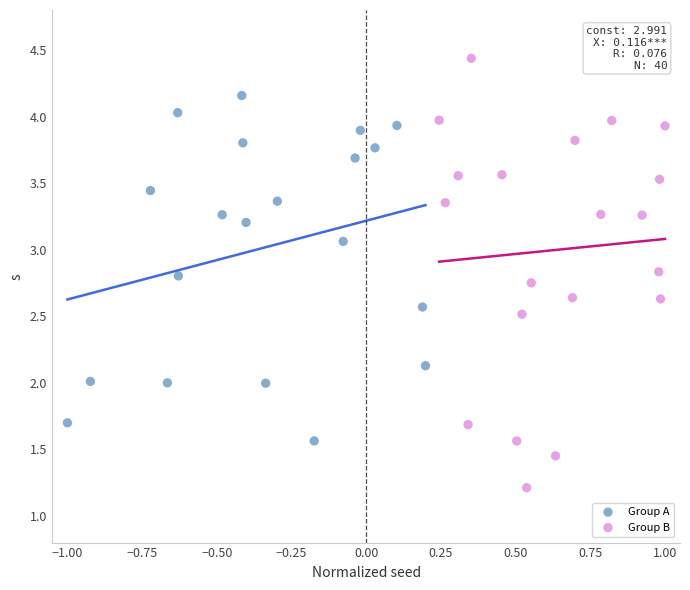

Which series reaches the maximum Y coordinate?

Group B